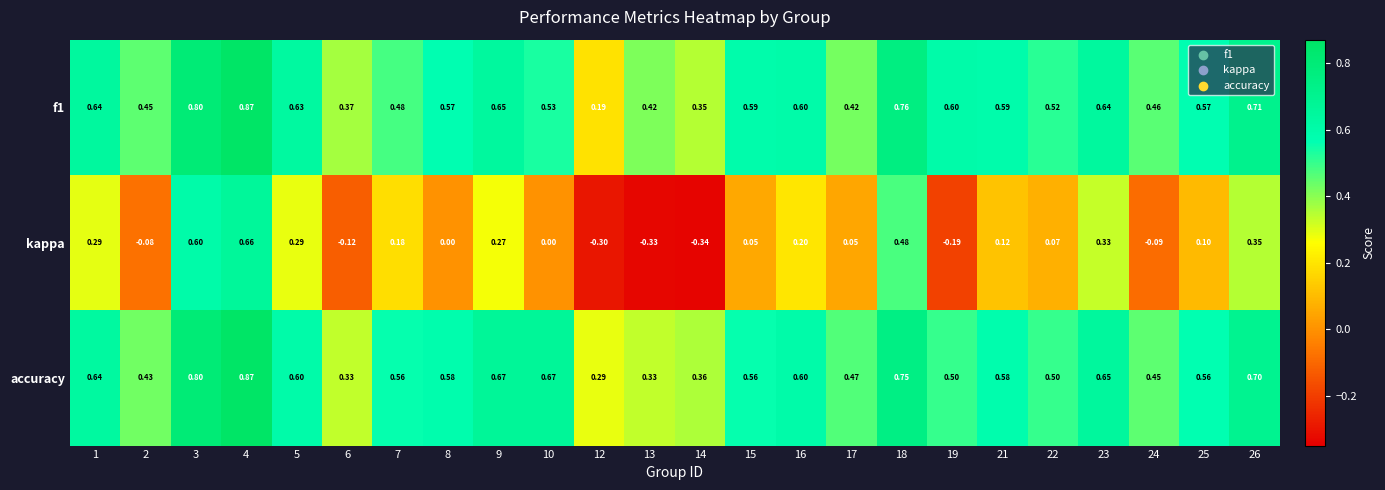

Which series has the largest total across all categories?

accuracy